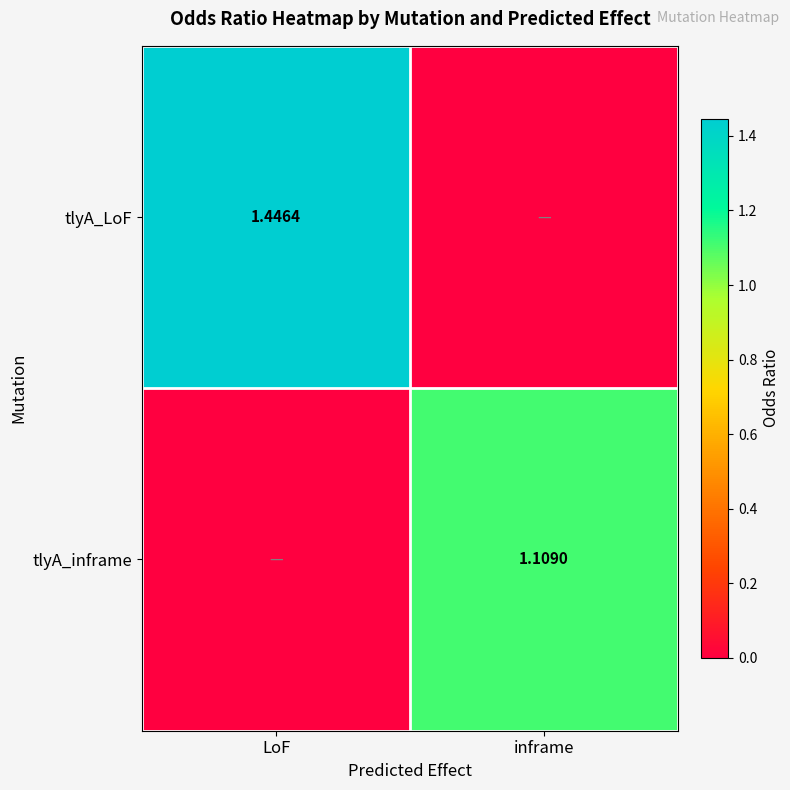

How many values in the tlyA_LoF series are below 1?

1